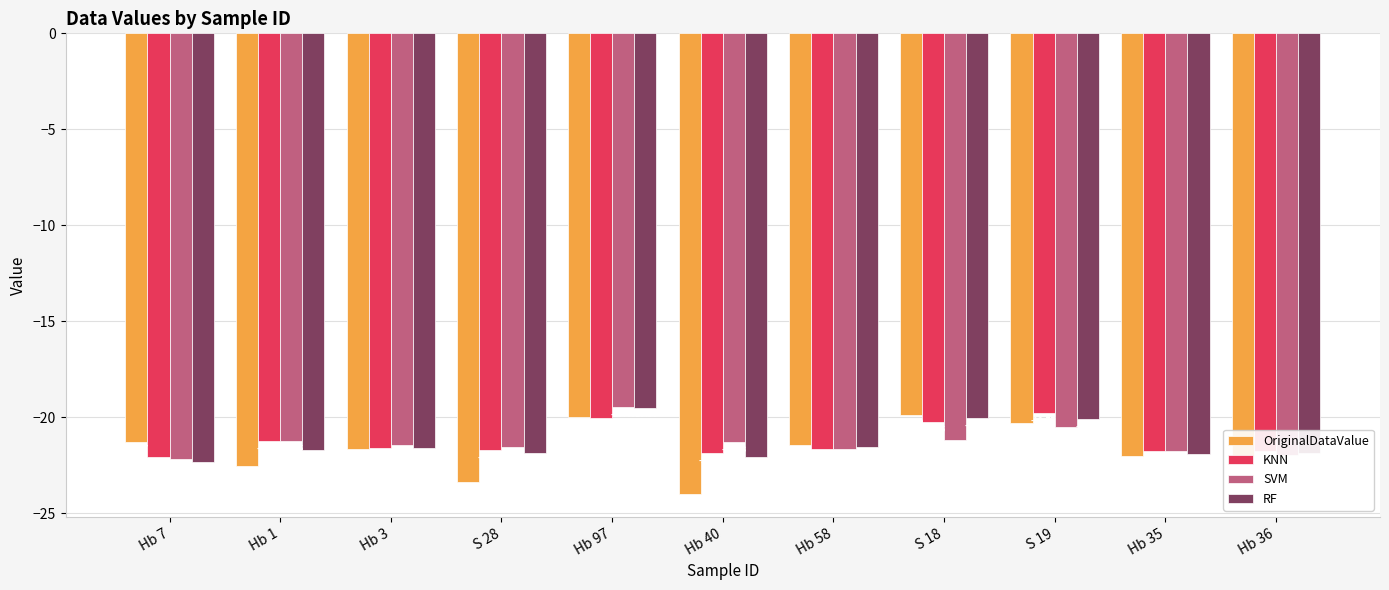

What is the label of the 3rd bar from the right?

S 19